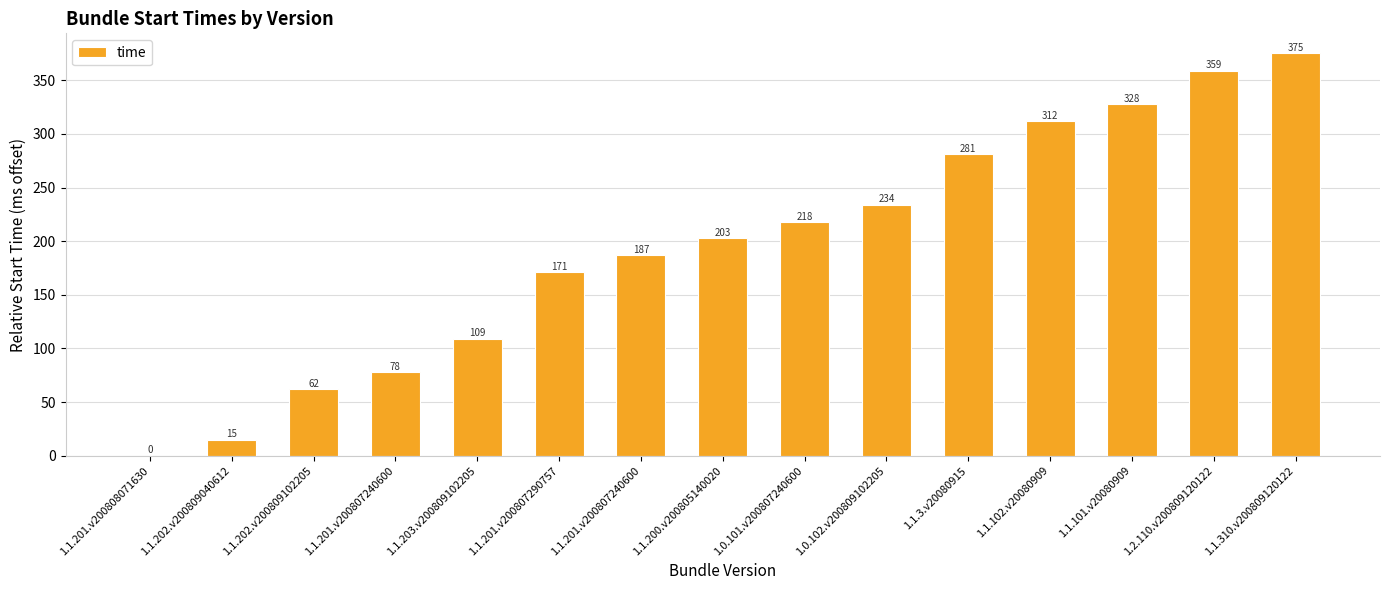

Are the bars grouped side by side (vs. stacked)?

No